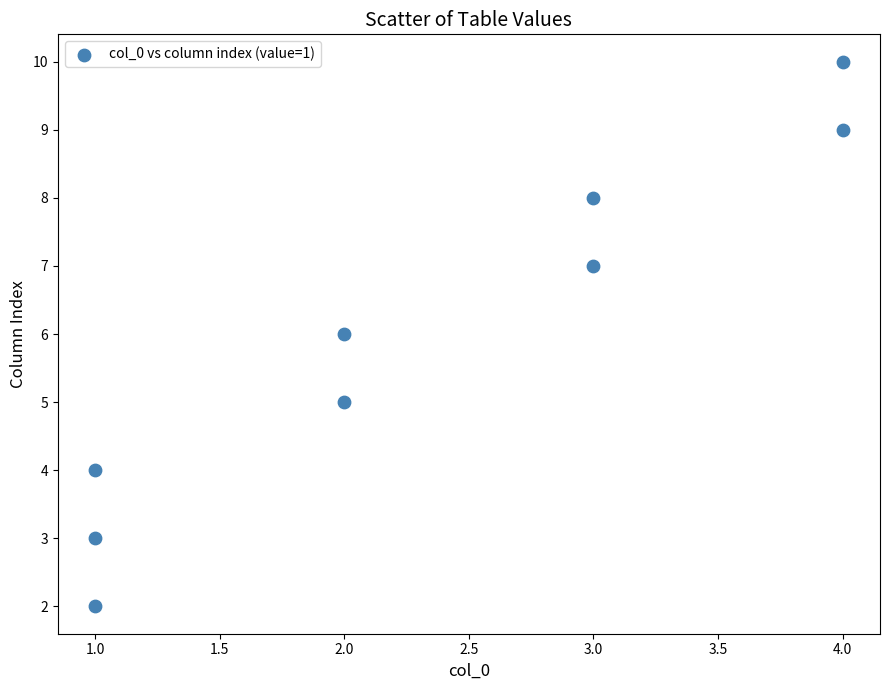

What is the range of Y values (max minus min)?

8